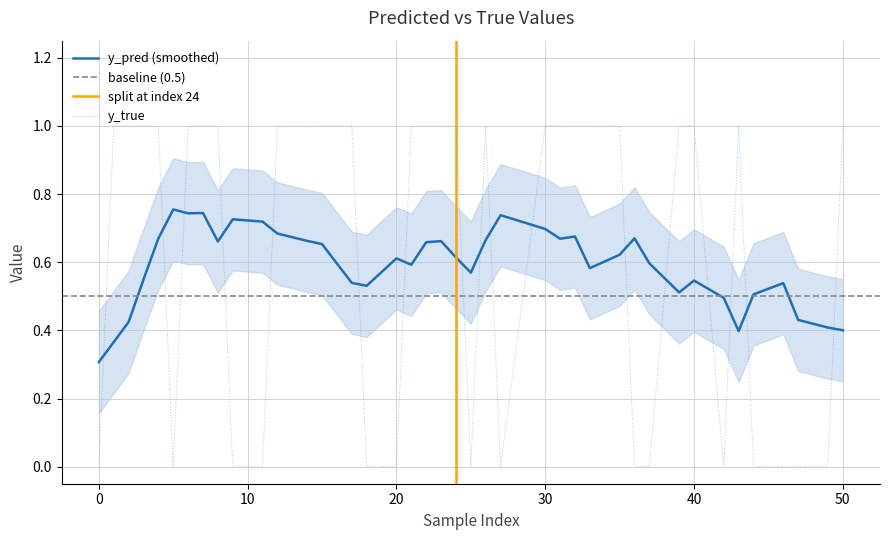

What is the highest value of the y_true series?

1.0